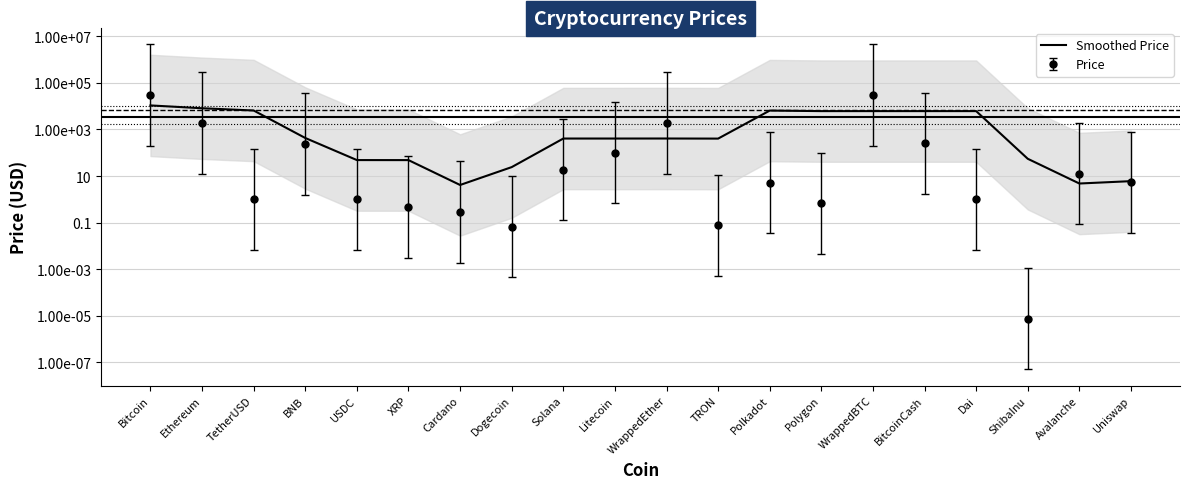

Rank the categories by value from highest to lowest.

Bitcoin, Ethereum, TetherUSD, Polkadot, Dai, WrappedBTC, Polygon, BitcoinCash, BNB, WrappedEther, Solana, Litecoin, TRON, ShibaInu, USDC, XRP, Dogecoin, Uniswap, Avalanche, Cardano